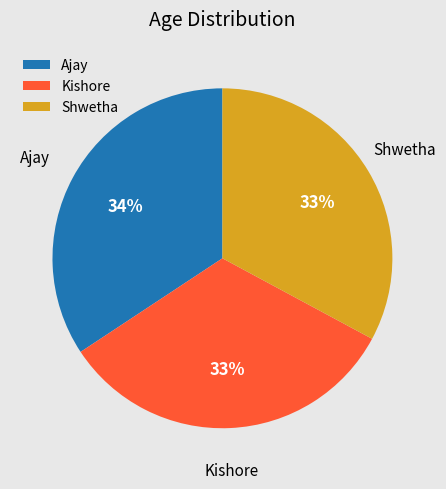

To the nearest percent, what portion does Shwetha represent?

33%